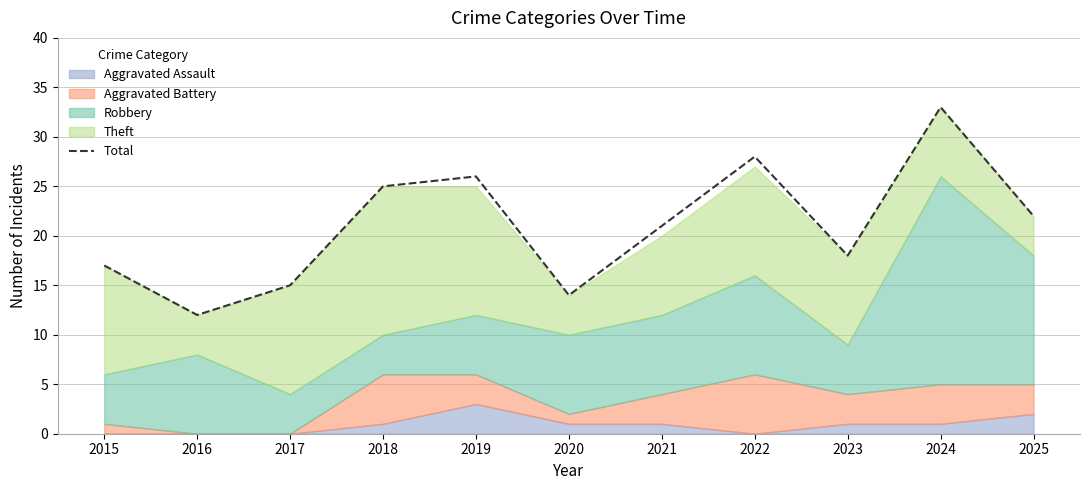

Reading right to left, transcribe all the data shown in this chart.

2025=22	2024=33	2023=18	2022=28	2021=21	2020=14	2019=26	2018=25	2017=15	2016=12	2015=17